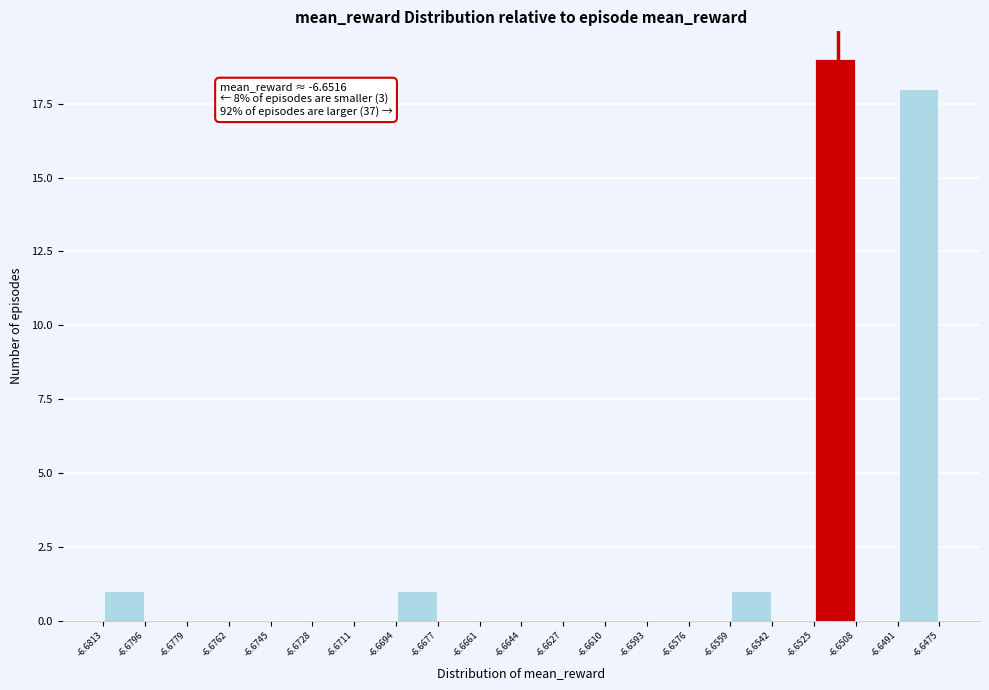

Over which range of the x-axis is the bar tallest?

-6.6525 to -6.6508